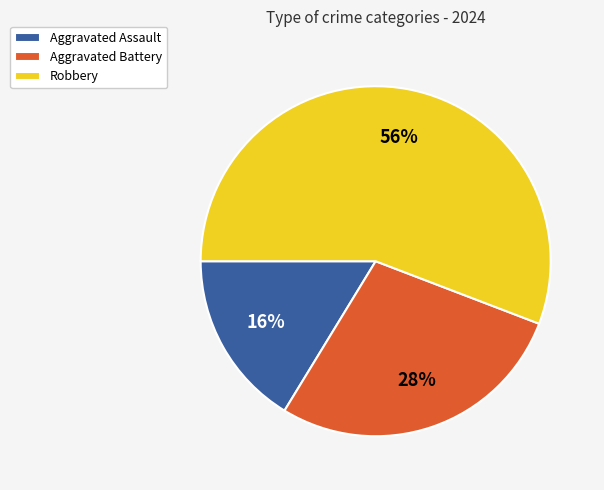

Rank the categories by value from highest to lowest.

Robbery, Aggravated Battery, Aggravated Assault